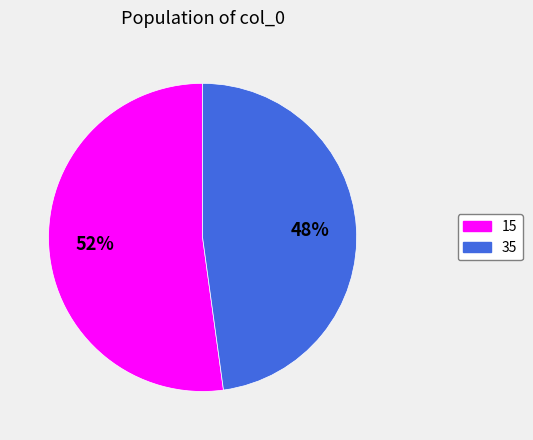

Does any single category account for the majority?

Yes